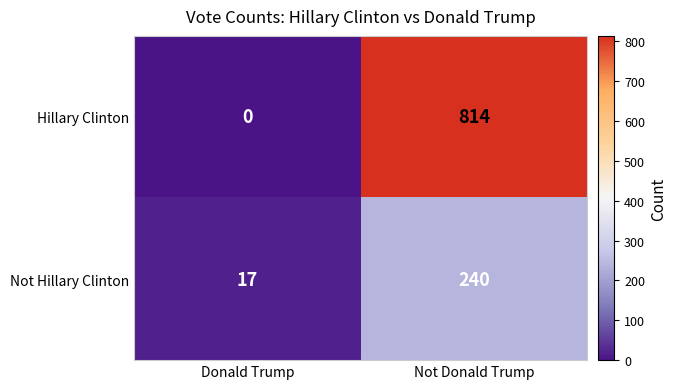

How many categories are shown in the chart?

2